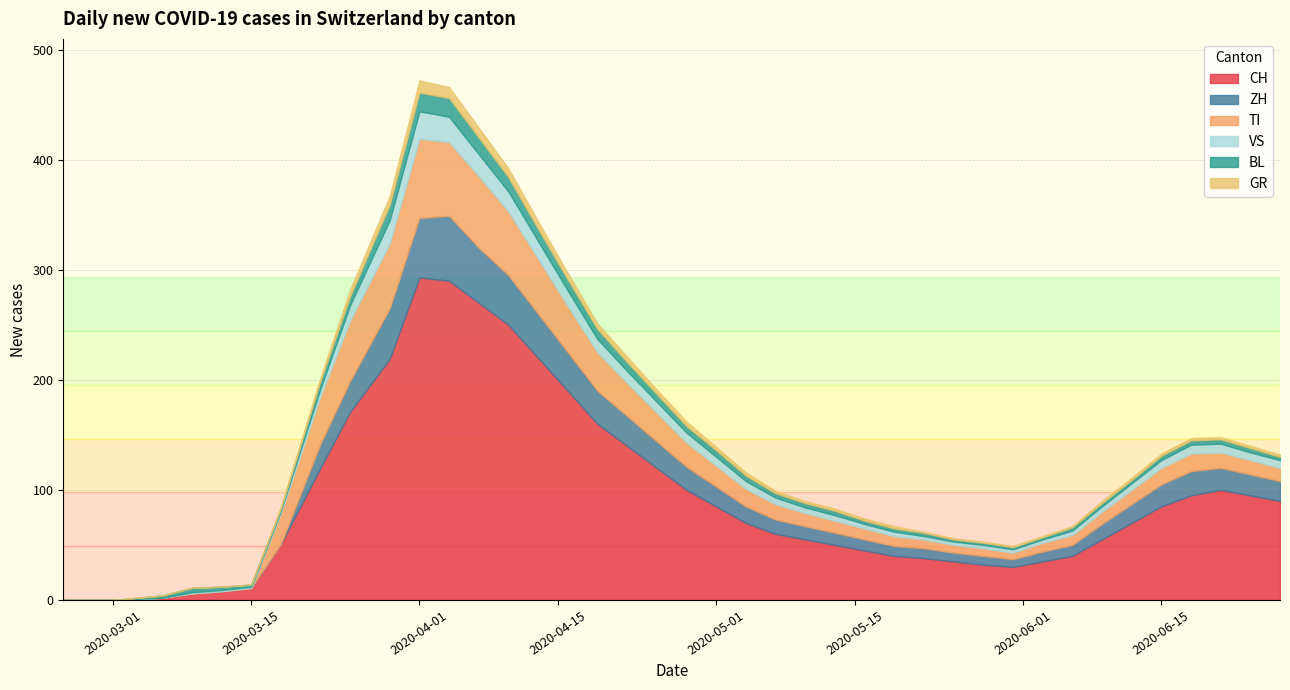

What is the maximum value for CH?

293